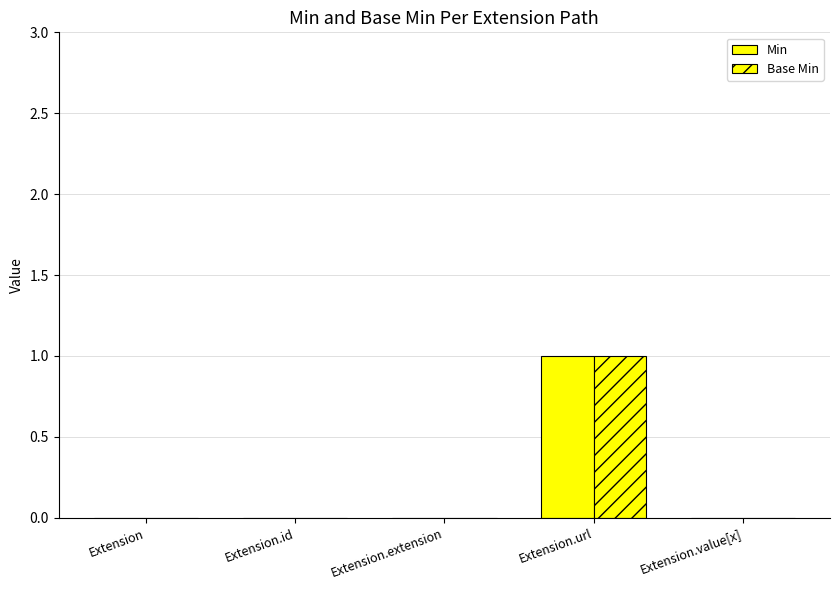

What value does the Min series have at Extension.url?

1